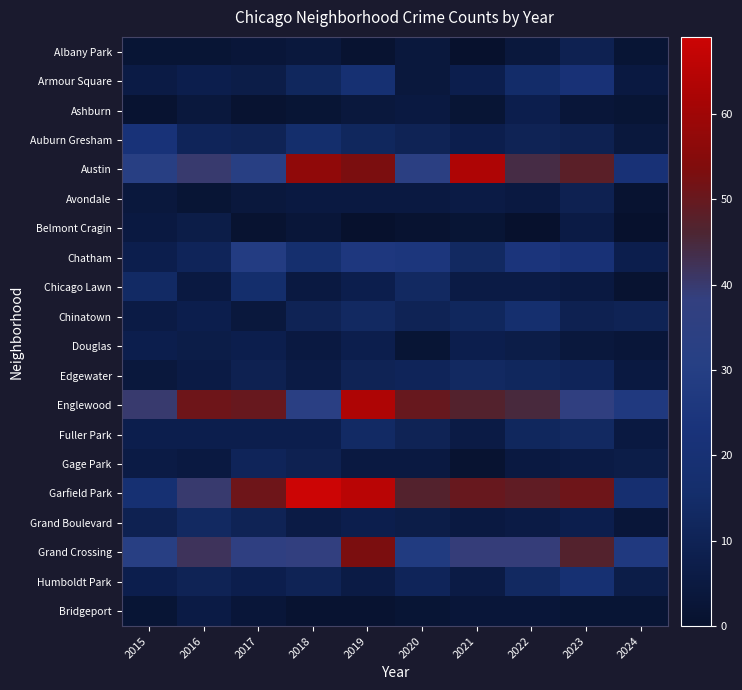

At how many categories does at least one series exceed 33?

9